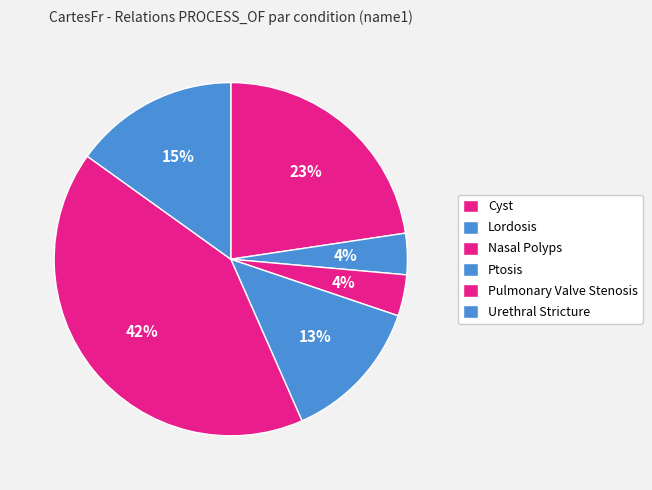

Is the sum of Pulmonary Valve Stenosis and Lordosis greater than half?

No